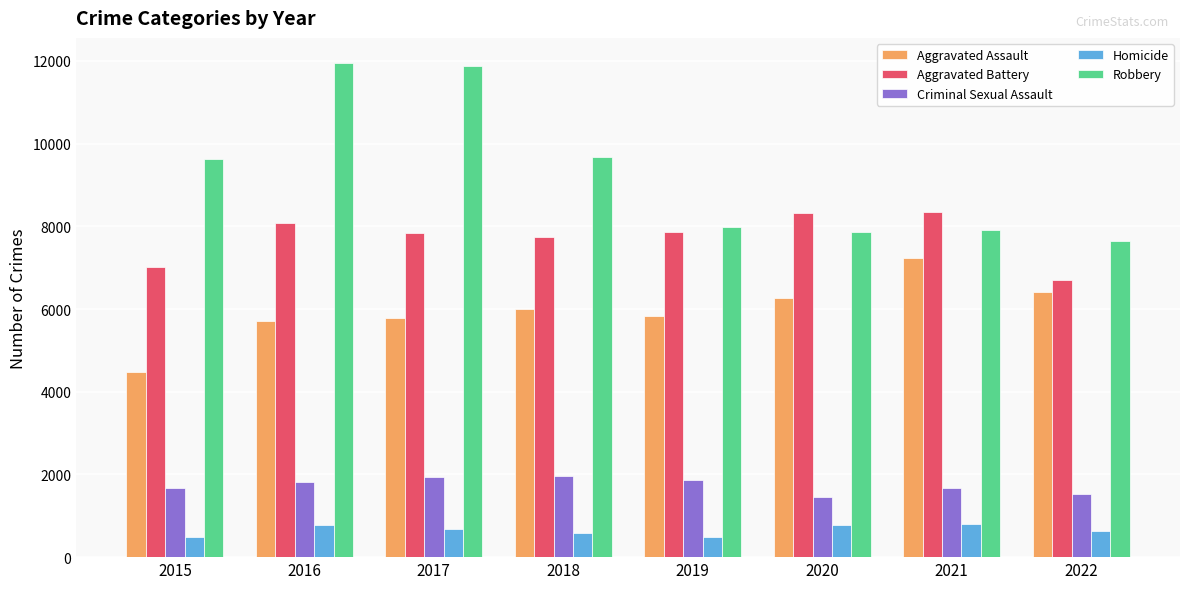

What is the difference between the maximum and minimum values in the Homicide series?

307